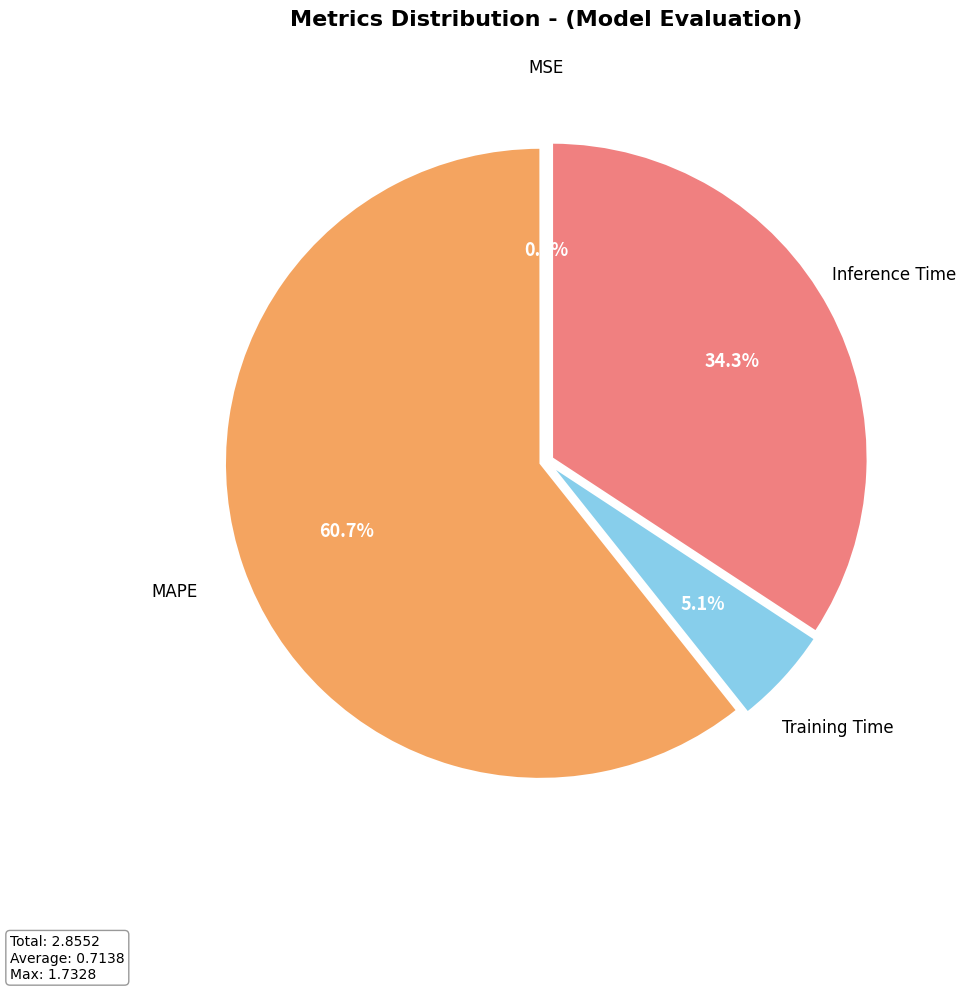

Does any single category account for the majority?

Yes